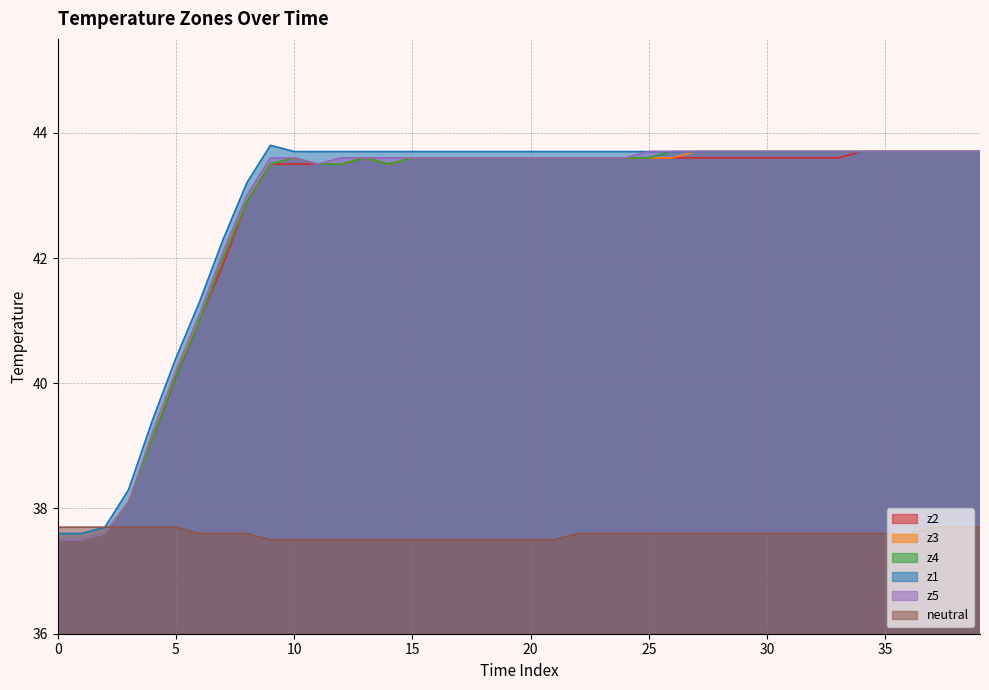

How many lines are shown in the chart?

6